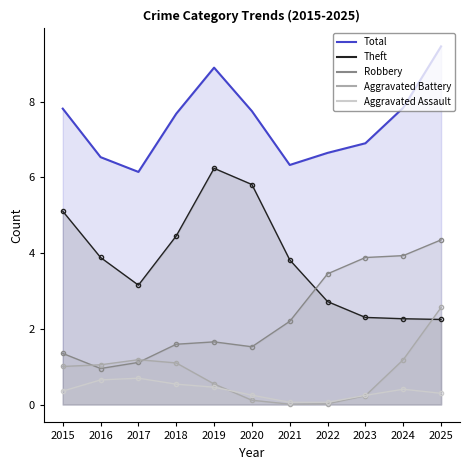

Between 2025 and 2022, which is larger?

2025